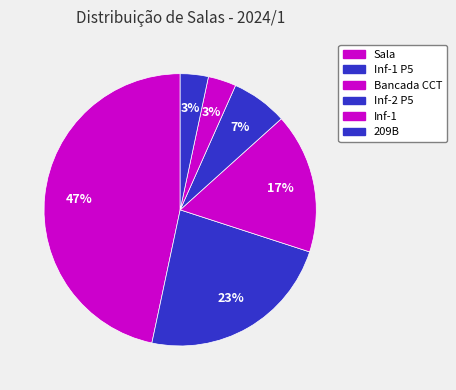

The Inf-2 P5 slice represents 7% of the pie. True or false?

True